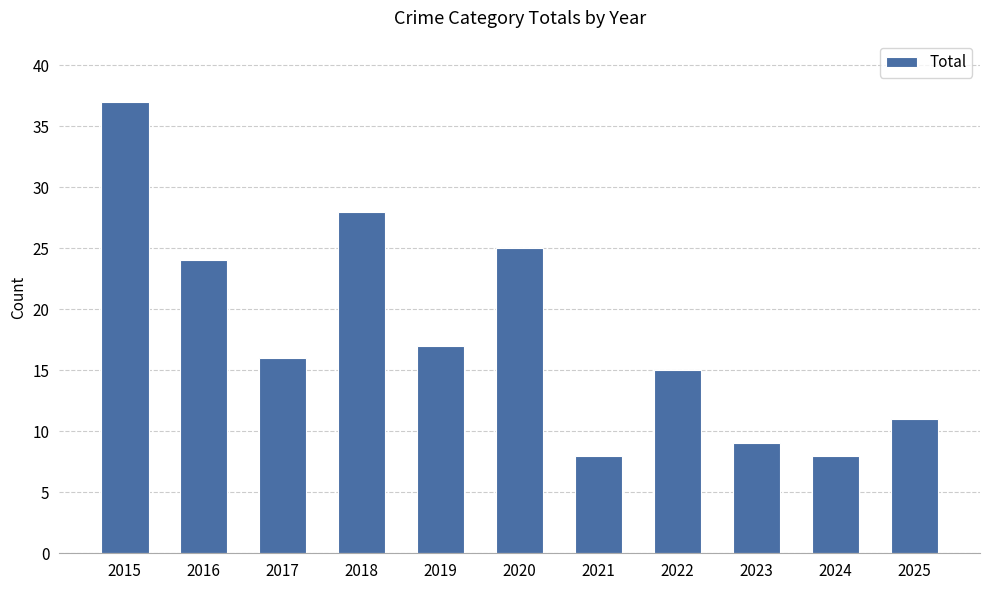

What is the minimum value shown in the chart?

8